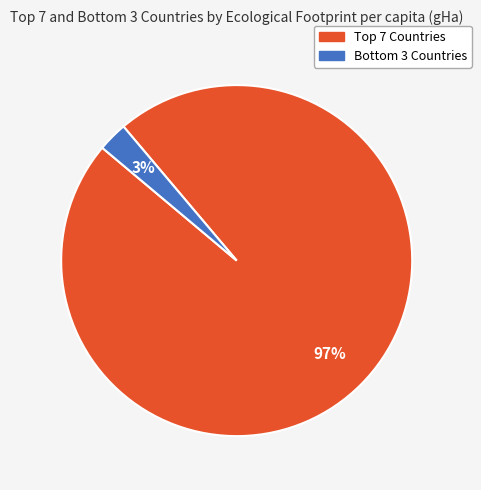

Does any single category account for the majority?

Yes